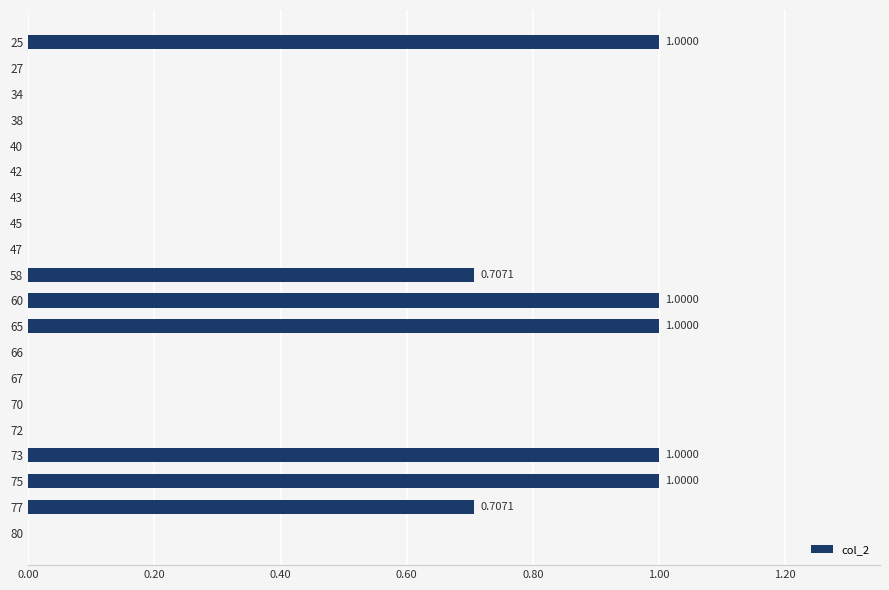

What is the sum of all values?

6.4